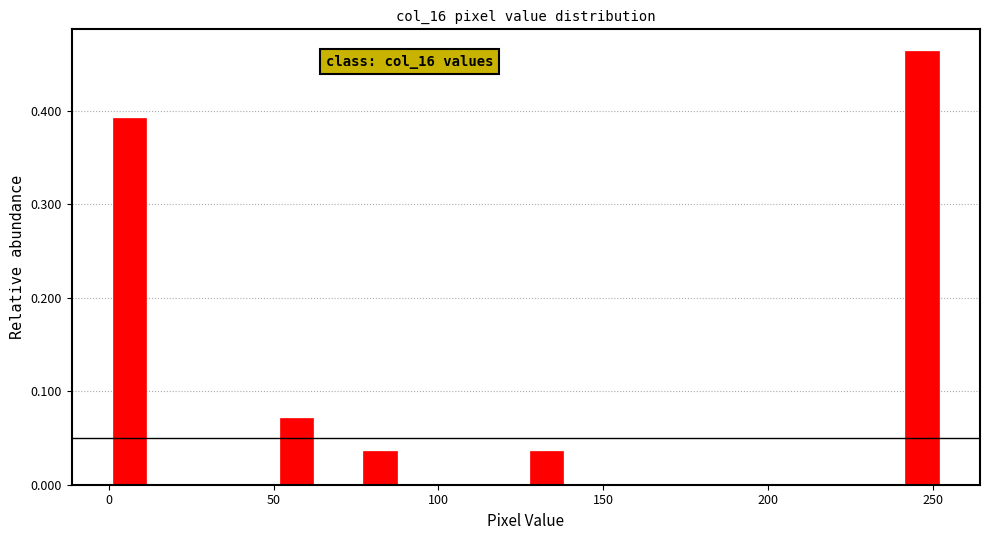

Read against the x-axis, roughly where is the centre of the tallest bar?

245